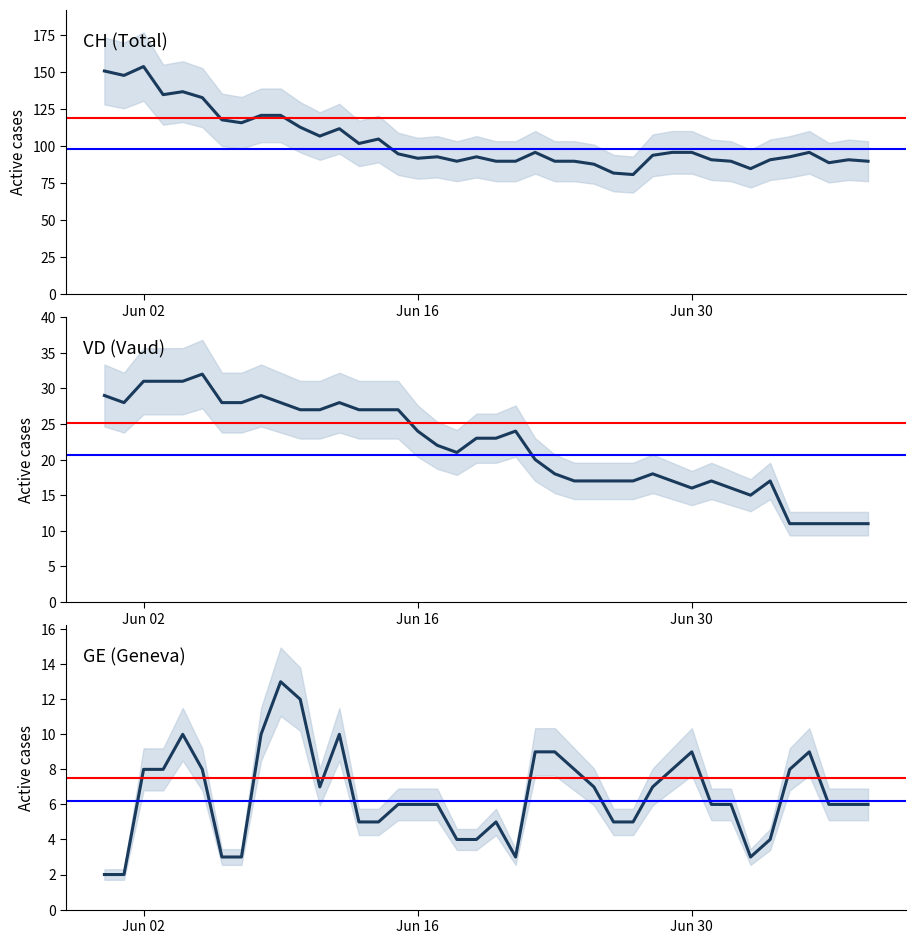

What is the greatest value displayed?

154